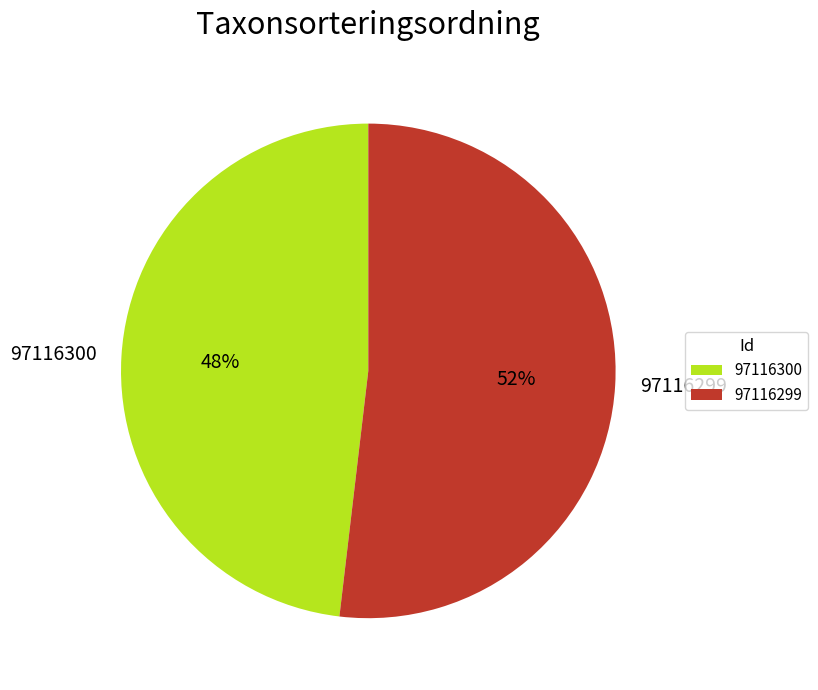

Does 97116299 account for over 50% of the chart?

Yes